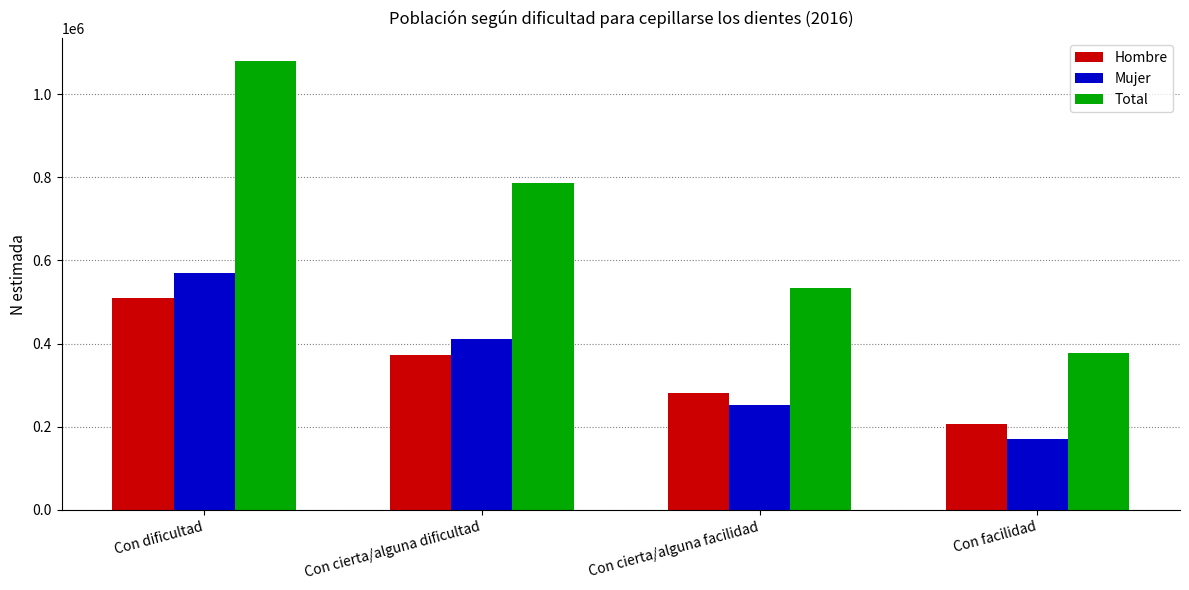

What is the spread (max minus min) of values at Con cierta/alguna facilidad?

281540